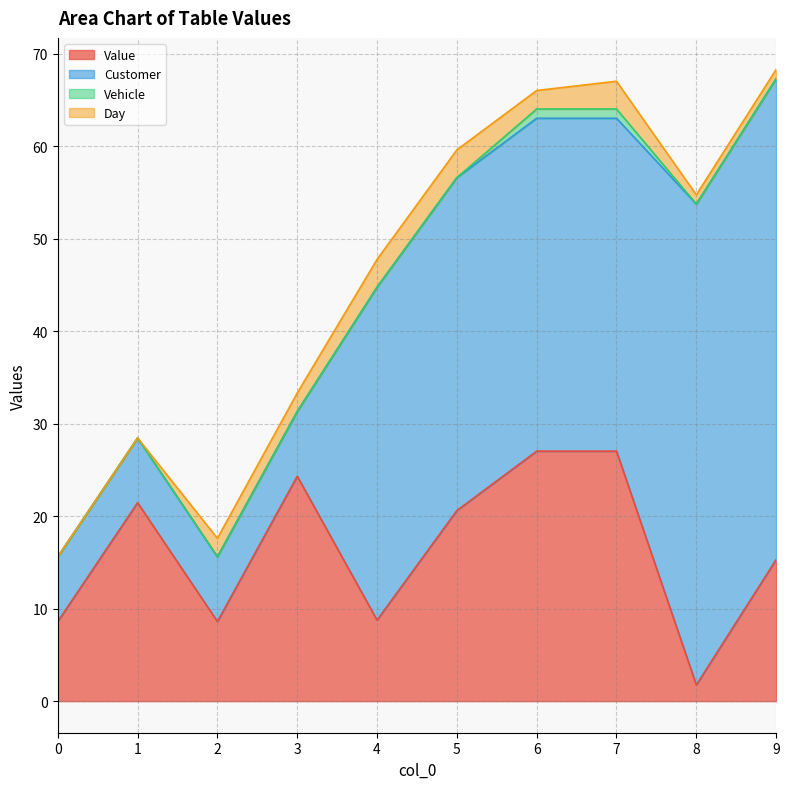

Which category has the lowest value in the Value series?

8